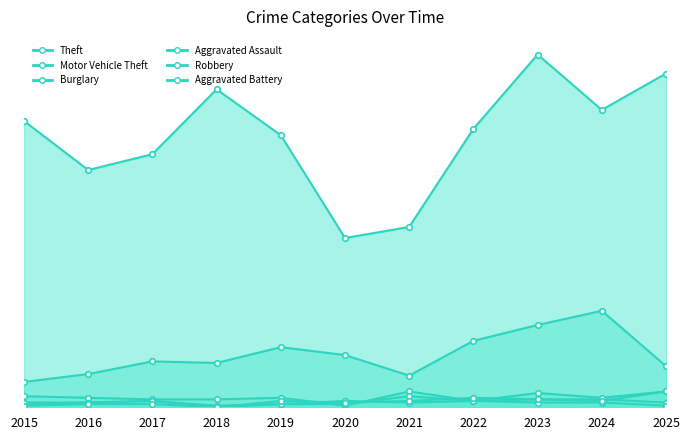

Is it true that Robbery equals 3 at 2024?

True